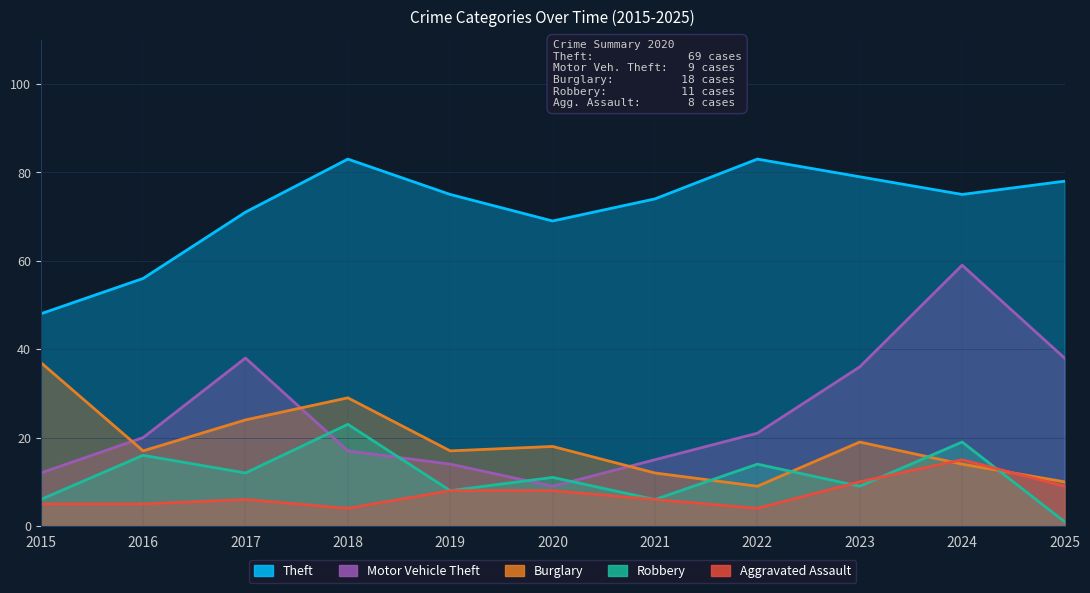

What is the average value of the Burglary series?

19